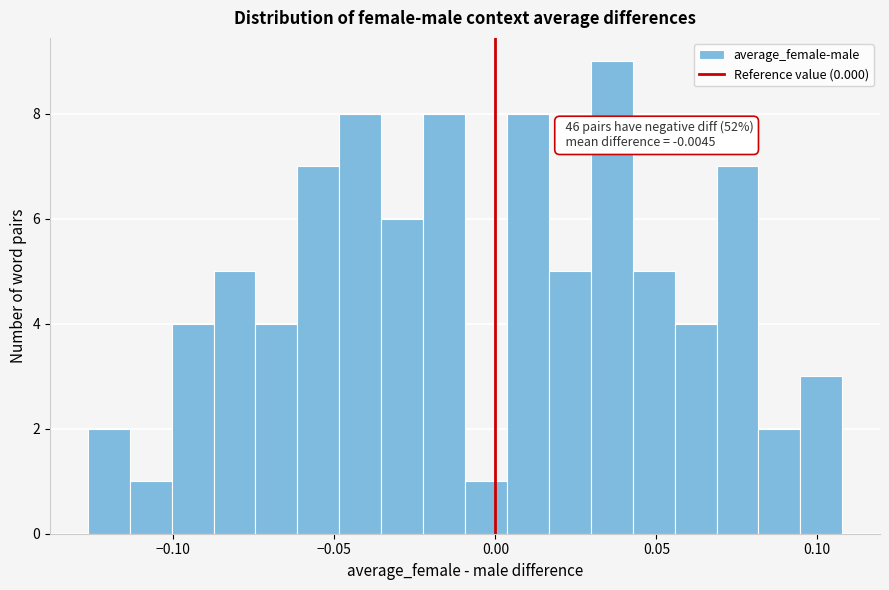

Read against the x-axis, roughly where is the centre of the tallest bar?

0.035